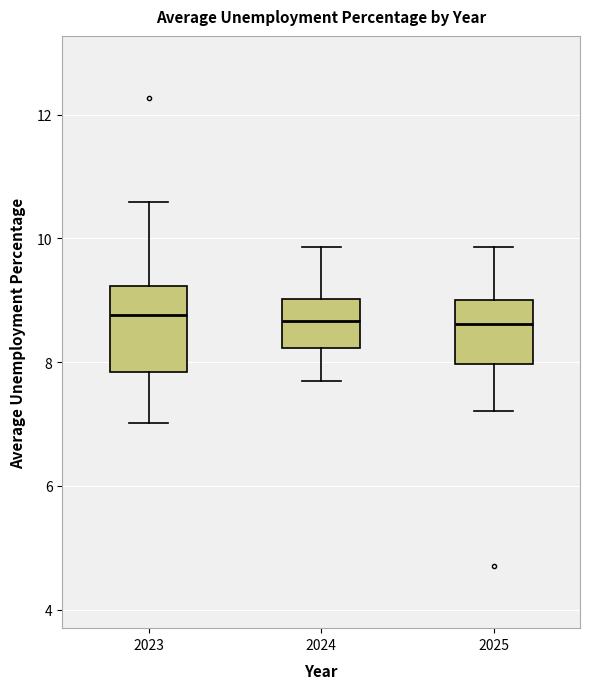

Reading left to right, read every box against the y-axis: the position of its median line, the range the box covers, and the ends of its whiskers. The values are not printed on the chart, so give them approximately, as read against the axis.

2023: median 8.8, box 7.8 to 9.2, whiskers 7.0 to 10.6
2024: median 8.6, box 8.2 to 9.0, whiskers 7.6 to 9.8
2025: median 8.6, box 8.0 to 9.0, whiskers 7.2 to 9.8